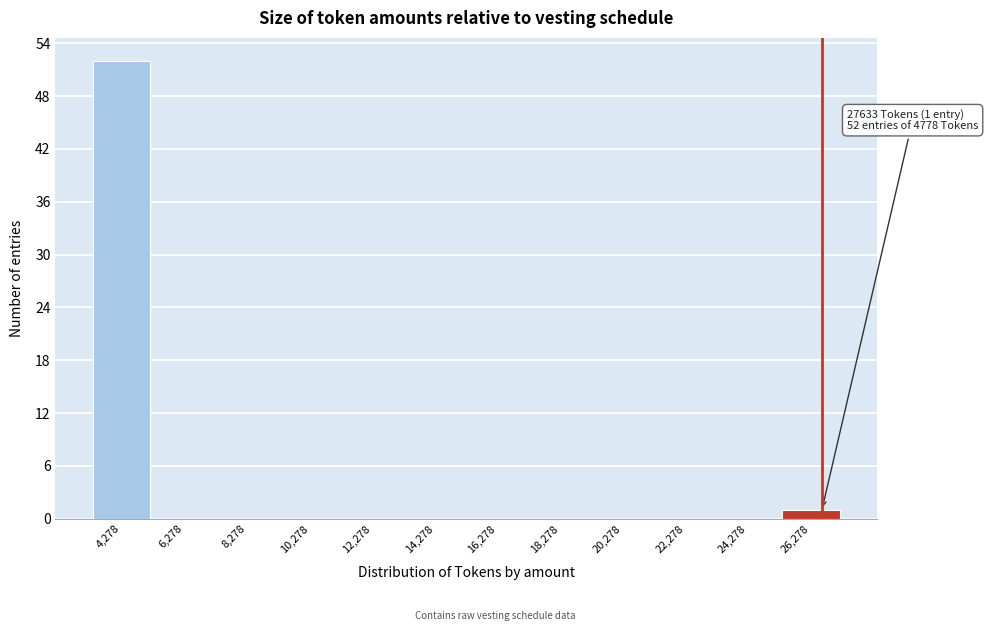

Which has a higher value, 20,278 or 4,278?

4,278